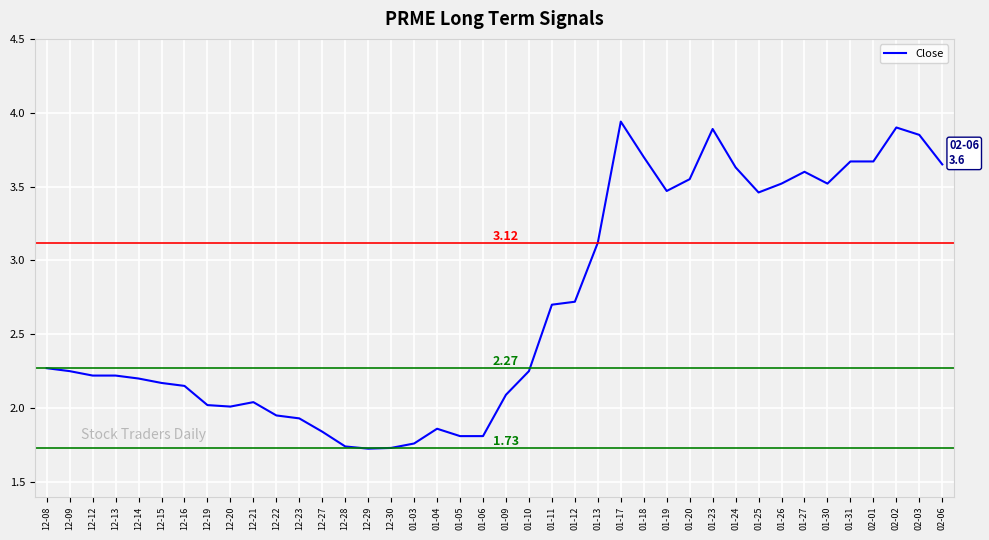

The chart shows a value of 0.8 at 12-28. True or false?

False